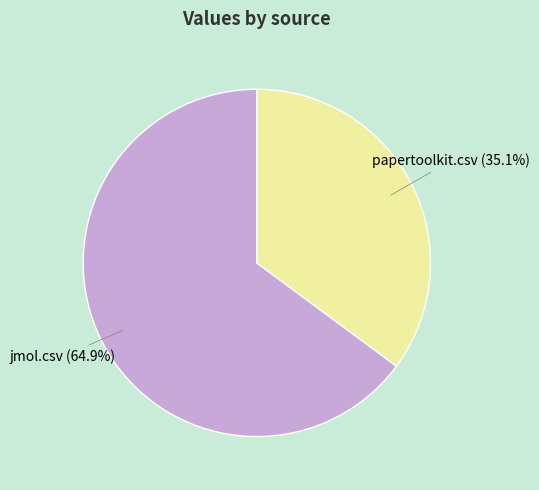

Which slice is the largest?

jmol.csv